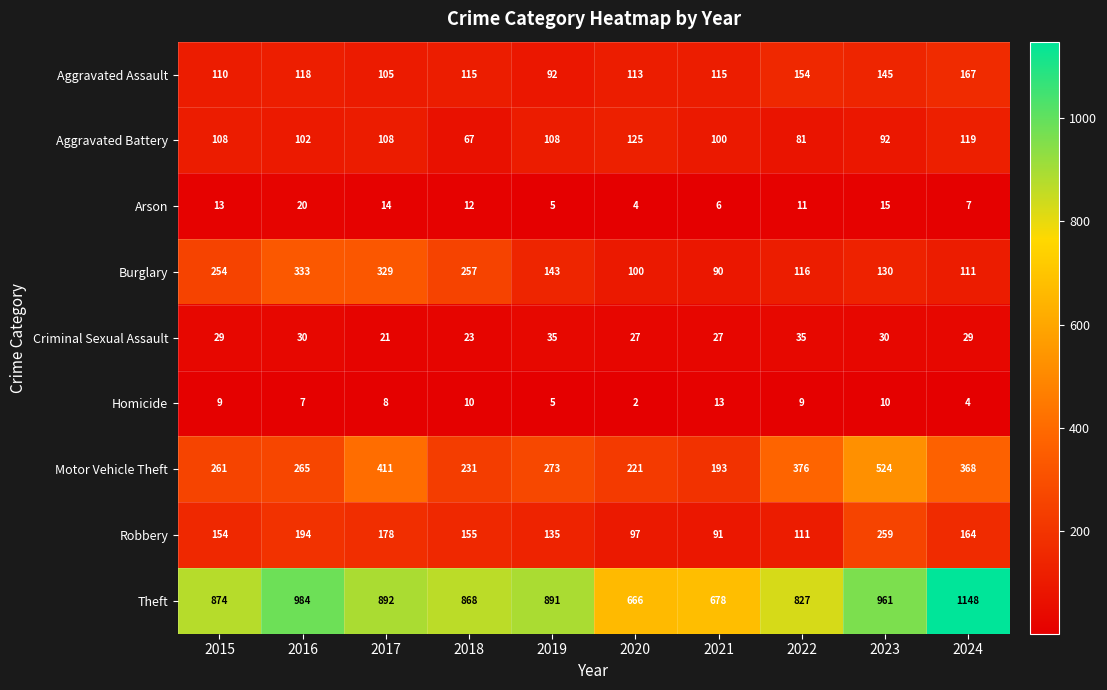

List the labels in order of Motor Vehicle Theft value, smallest first.

2021, 2020, 2018, 2015, 2016, 2019, 2024, 2022, 2017, 2023